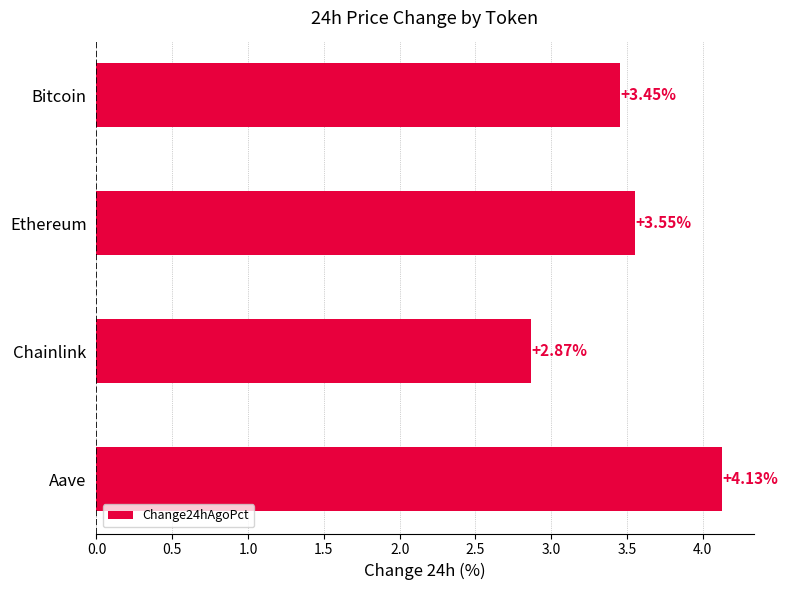

What is the label of the 2nd bar from the top?

Ethereum